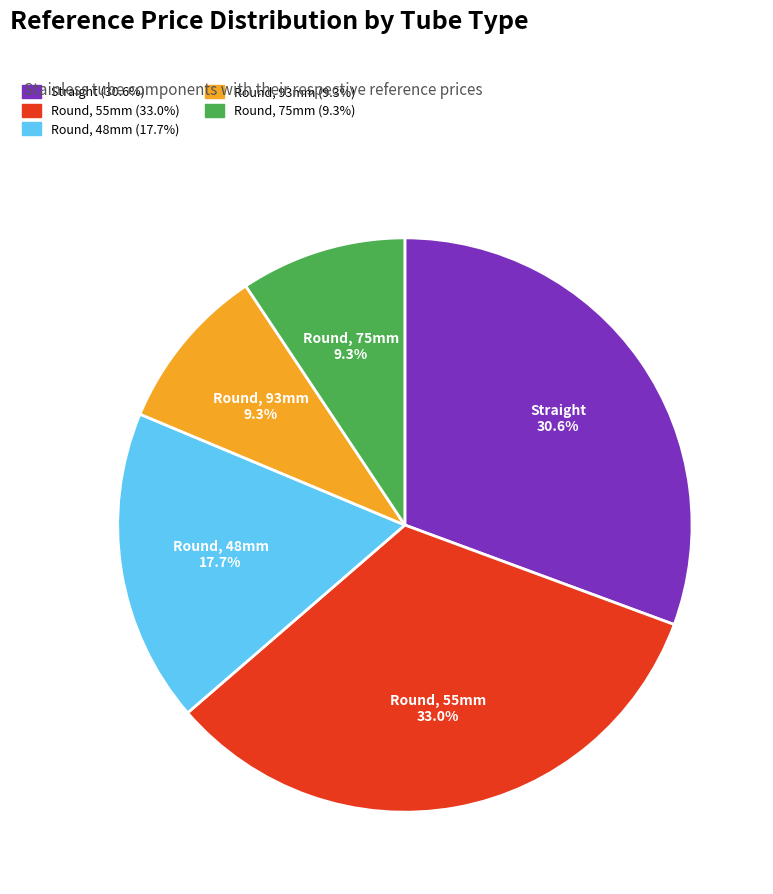

What is the largest slice in the pie chart?

Round, 55mm